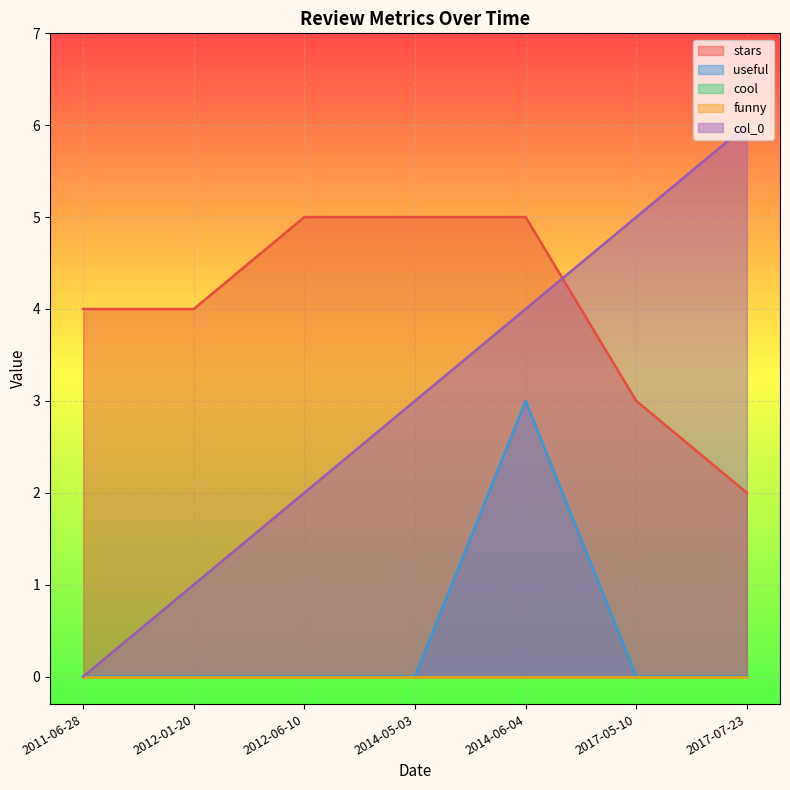

What is the value of the col_0 point at the 5th from the left?

4